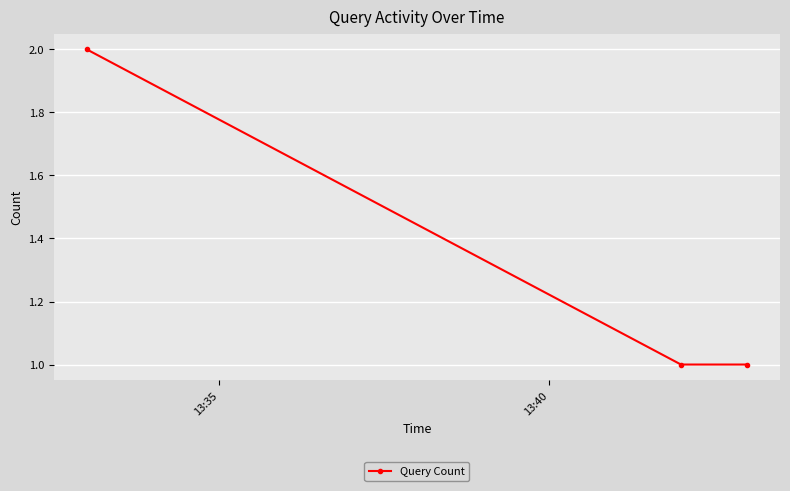

What is the minimum value shown in the chart?

1